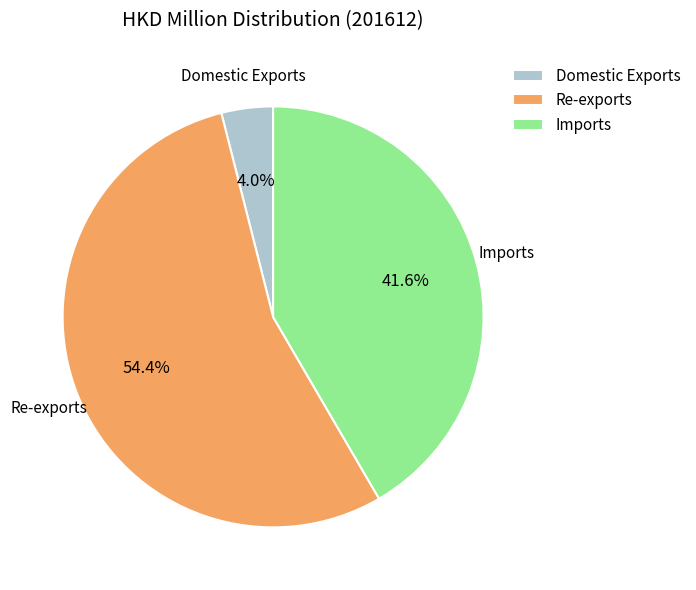

What percentage is NOT represented by Imports?

58.4%